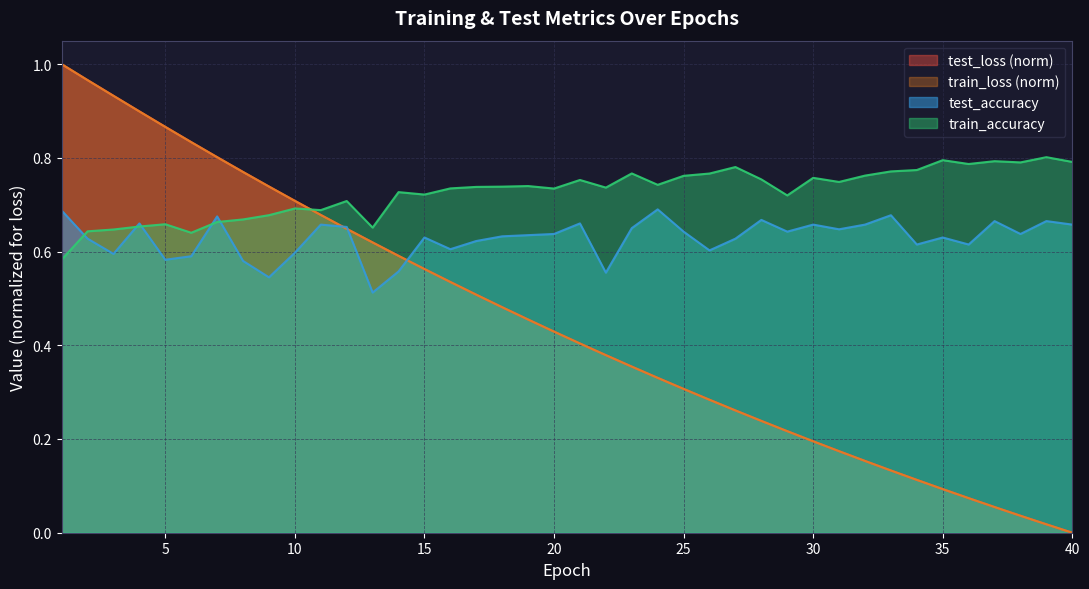

True or false: test_accuracy has a value of 1.0 at 28.

False